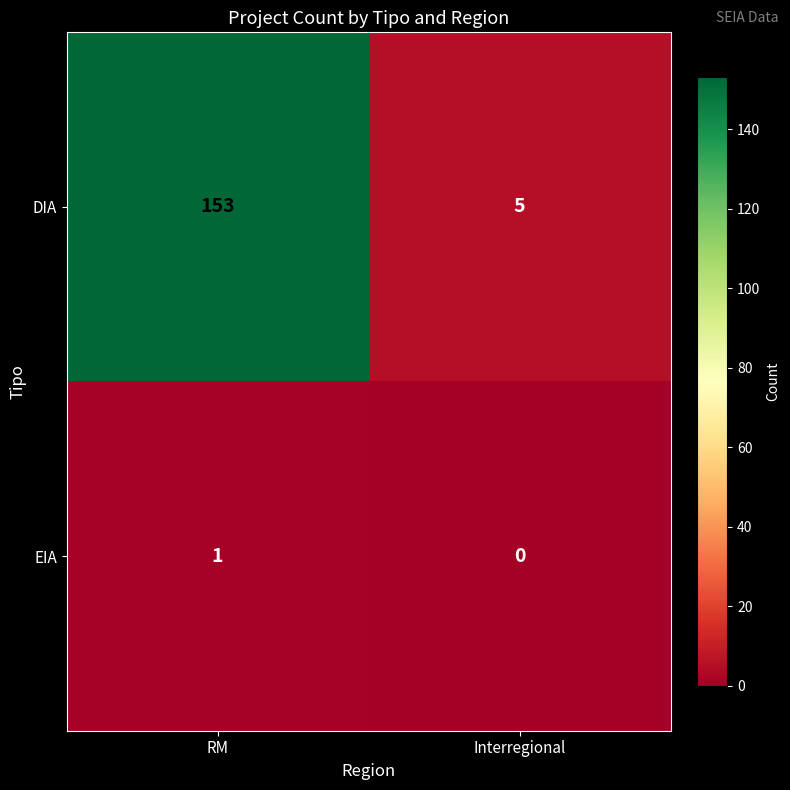

What is the average value of the DIA series?

79